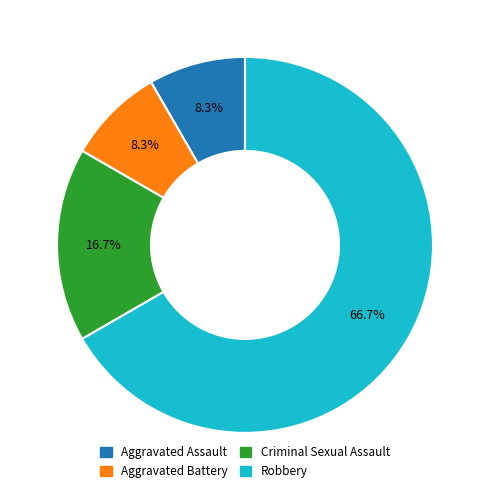

Is it true that Aggravated Assault is 8% of the pie?

True